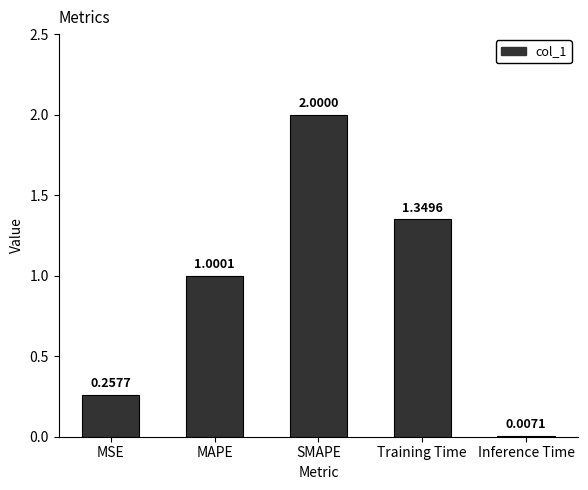

What is the difference between the values at MSE and MAPE?

0.7